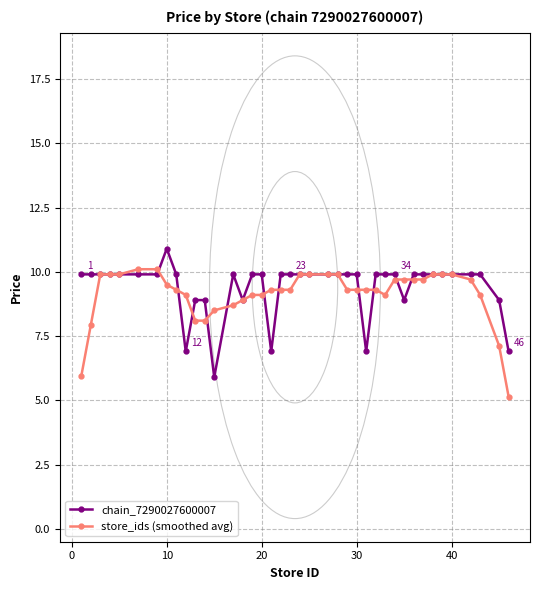

Rank the series by their maximum value, from highest to lowest.

chain_7290027600007, store_ids (smoothed avg)